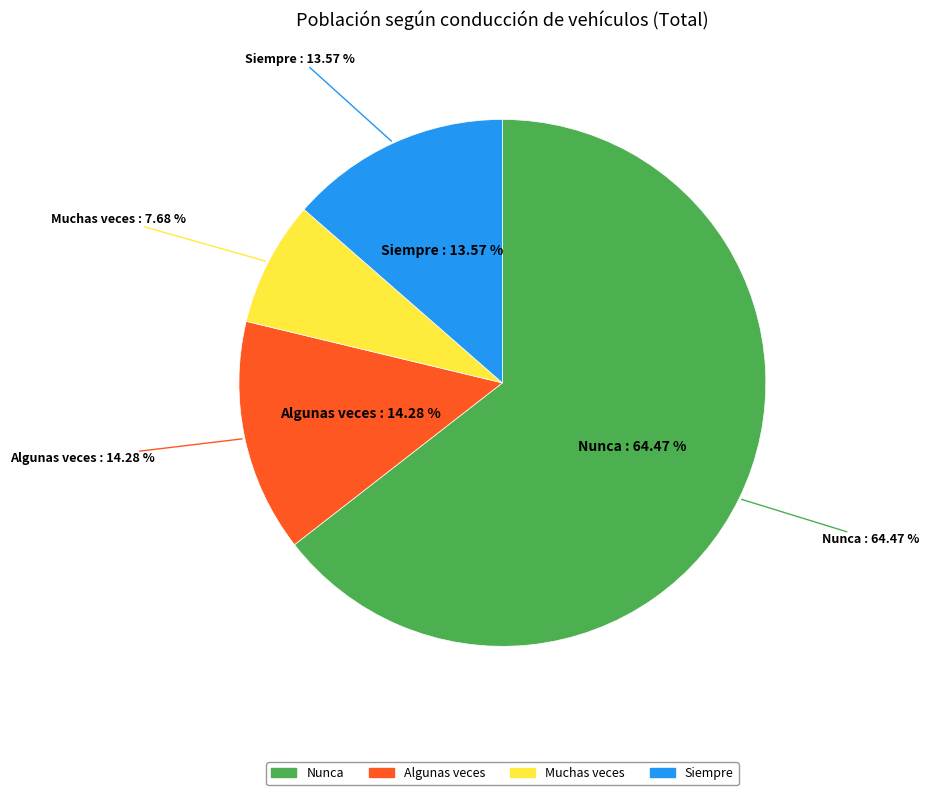

What is the total percentage of Muchas veces and Algunas veces?

22.0%